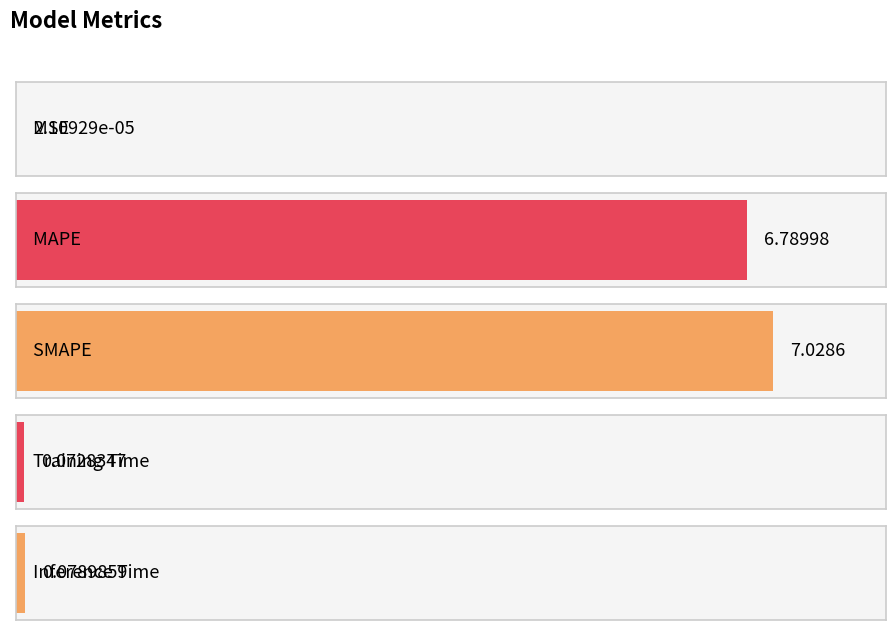

What is the label of the 1st bar from the right?

Inference Time